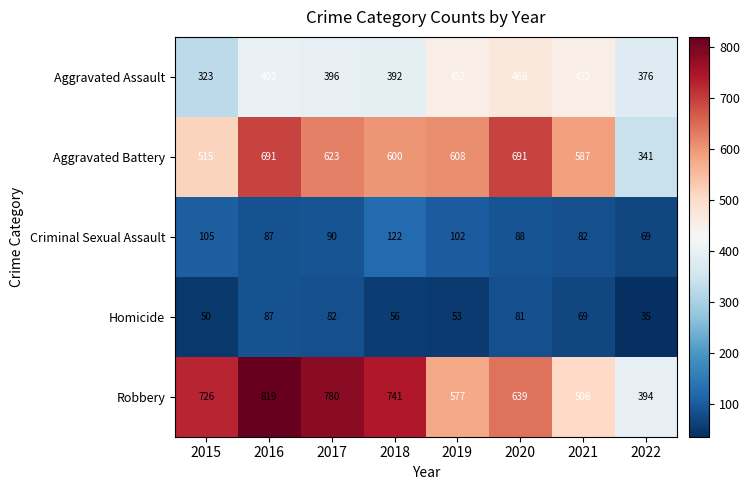

Which category has the lowest value across all series?

2022